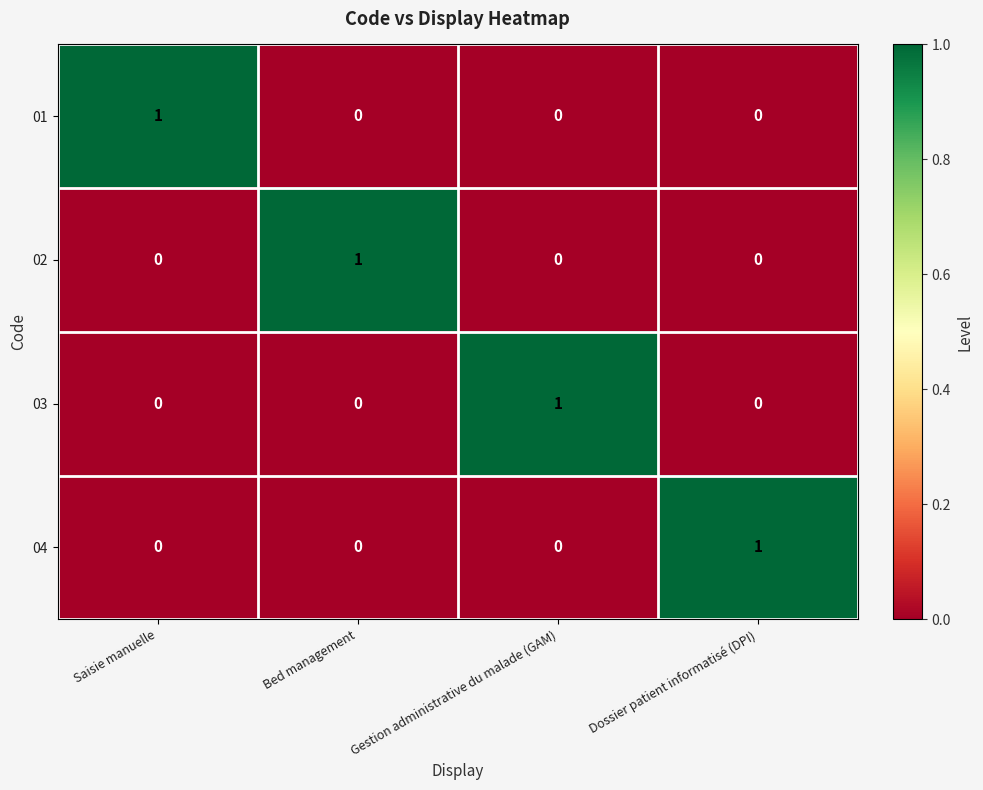

How many 03 values are between 0 and 1?

4